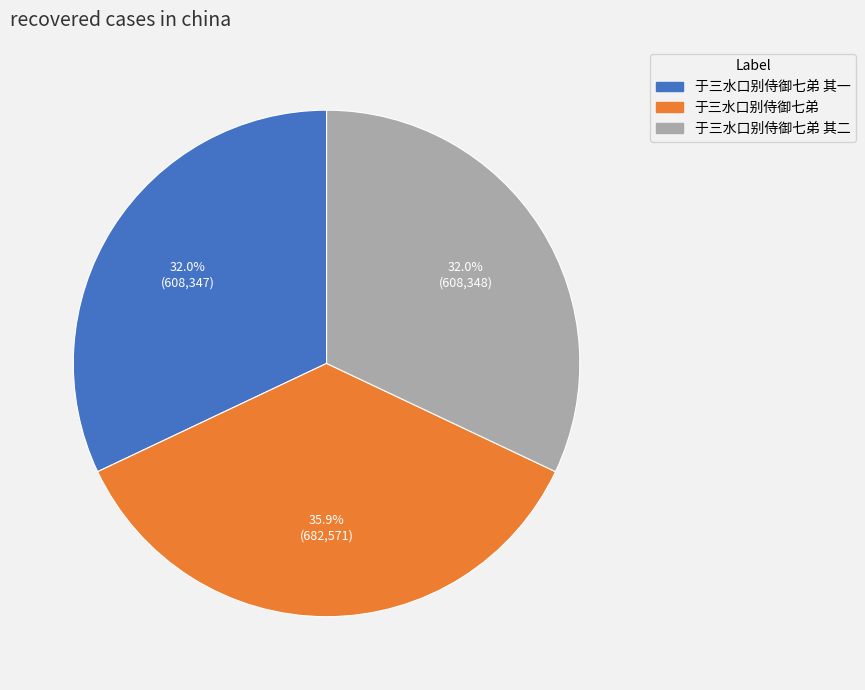

To the nearest percent, what percentage of the pie is 于三水口别侍御七弟 其一?

32%